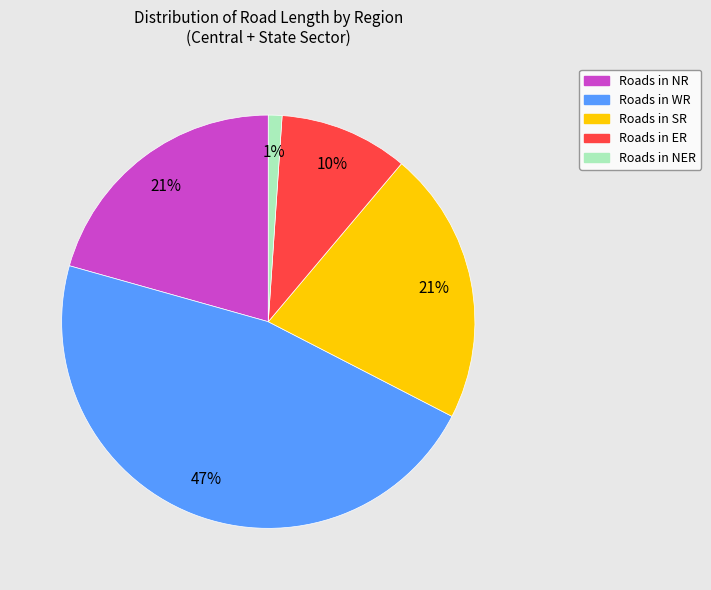

How many segments does this pie chart have?

5